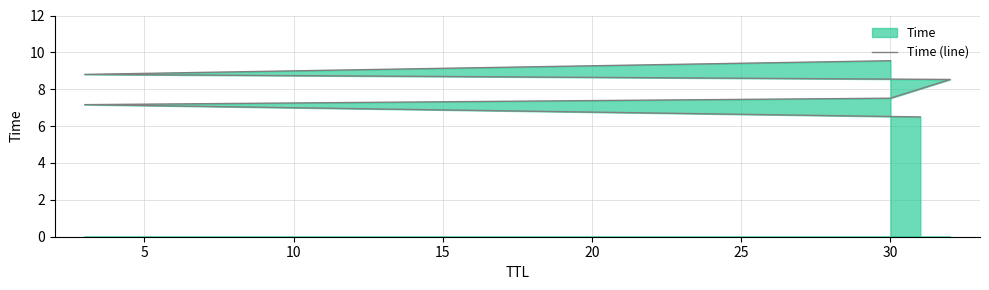

Which has a higher value, 0 or 10?

10